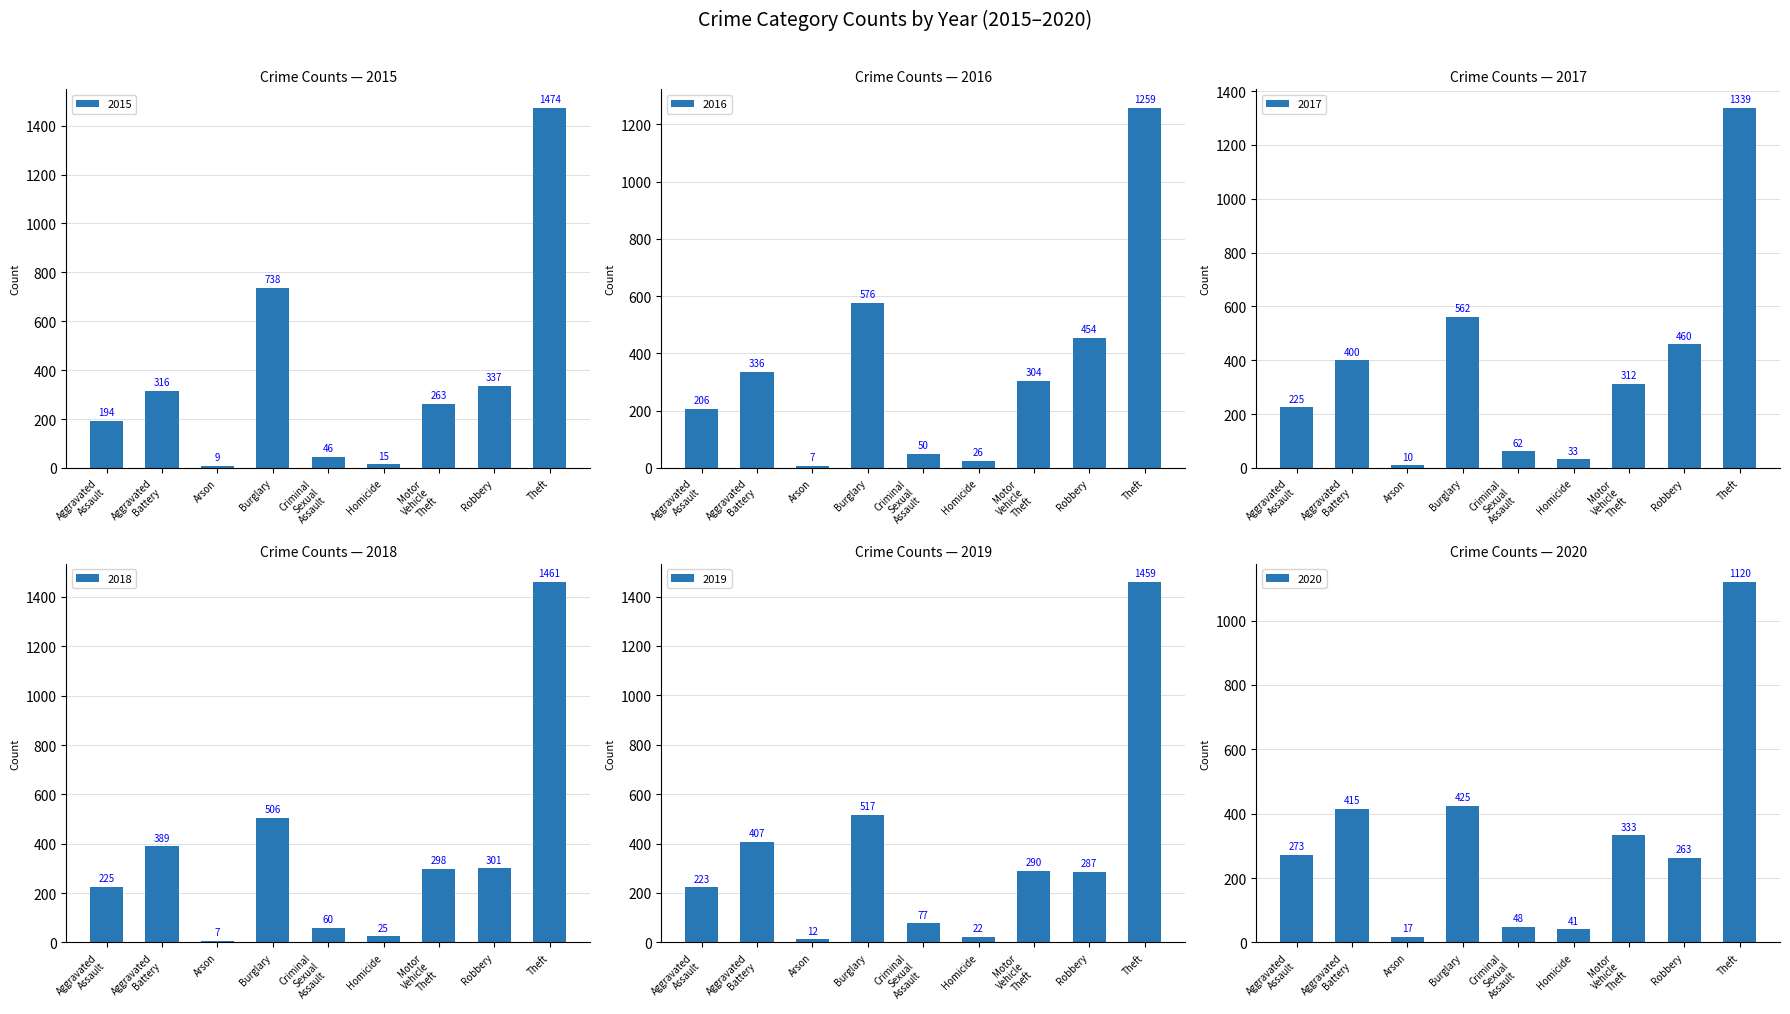

Are the bars horizontal?

No